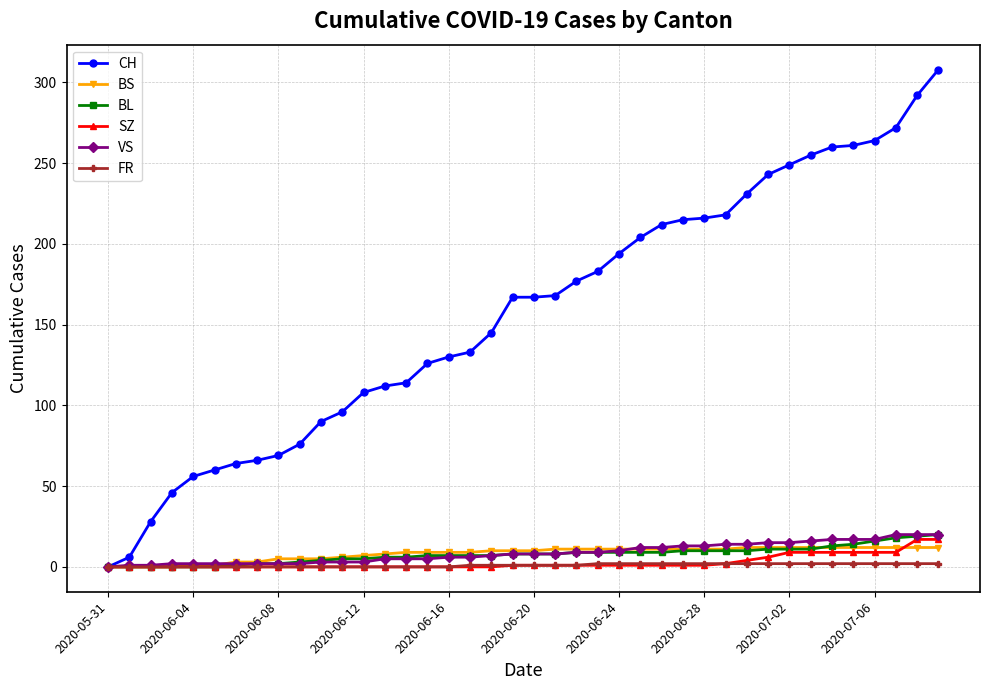

Which series has the largest total across all categories?

CH